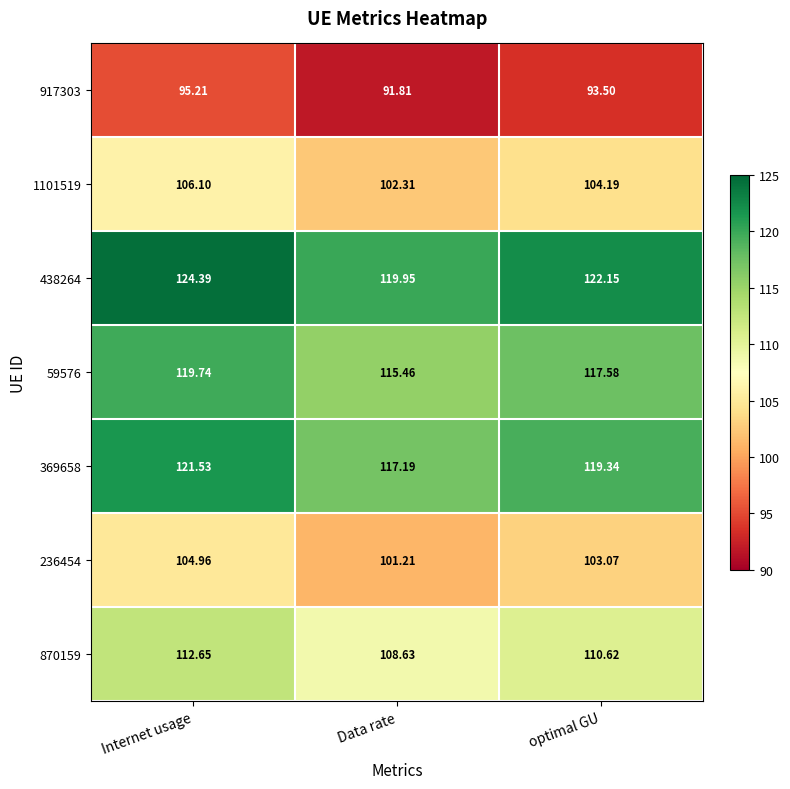

Rank the categories by 1101519 value from highest to lowest.

Internet usage, optimal GU, Data rate